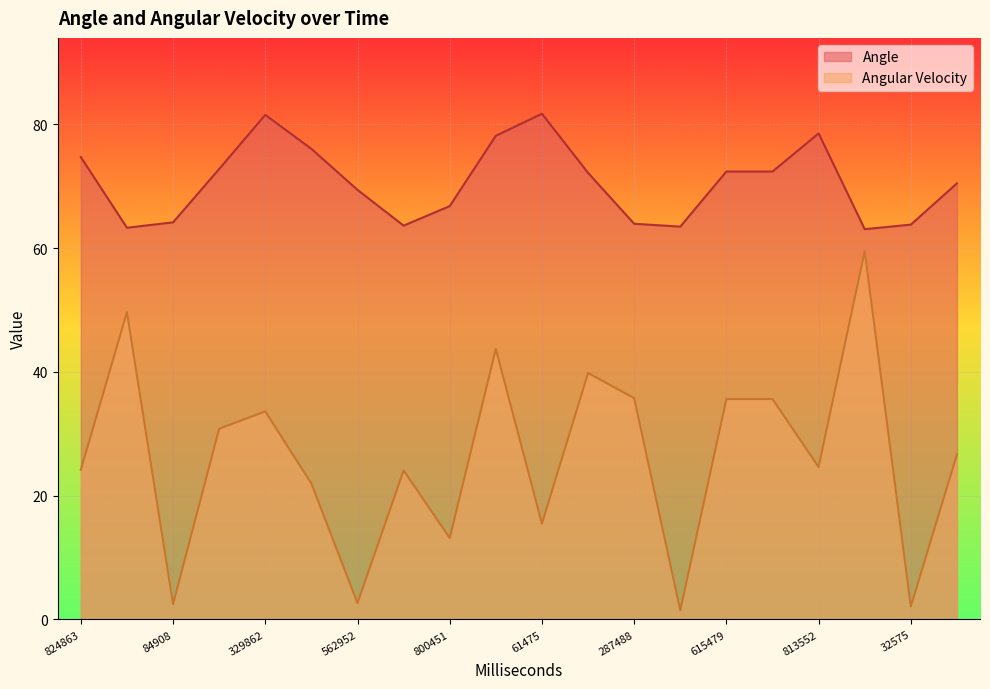

Does the chart display data point markers on the line(s)?

No